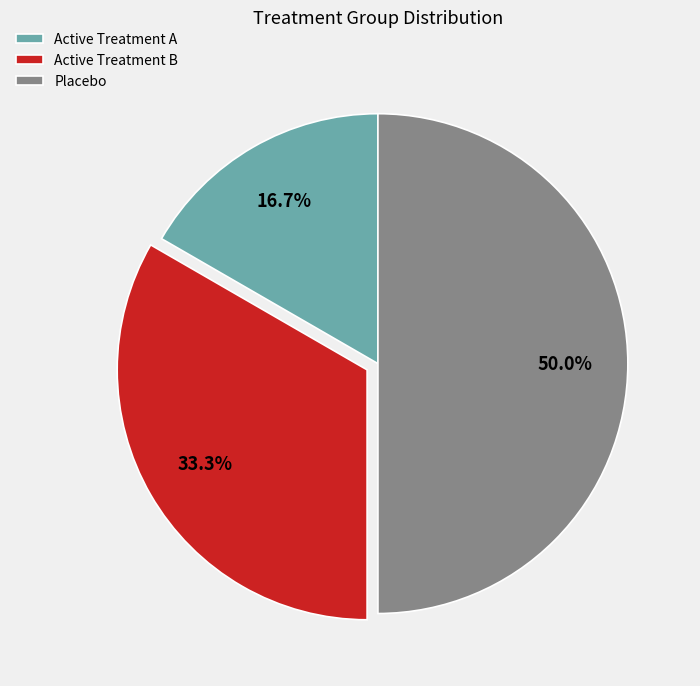

To the nearest percent, what portion does Active Treatment B represent?

33%